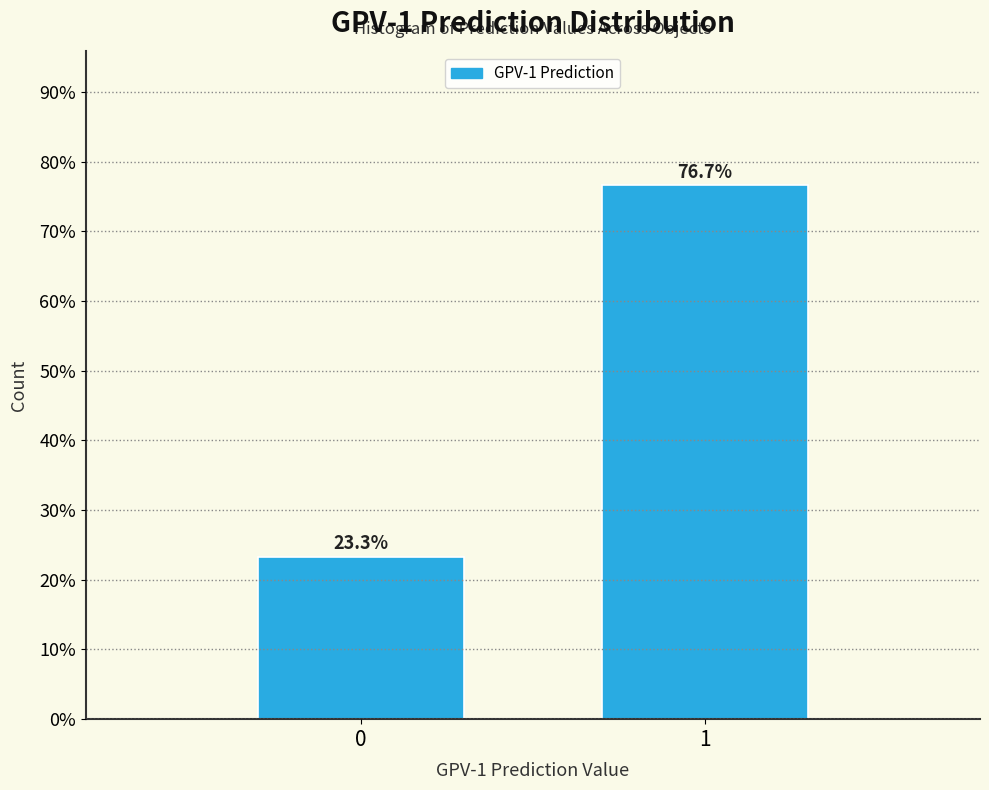

Reading right to left, extract all data points from this chart.

1=76.7	0=23.3